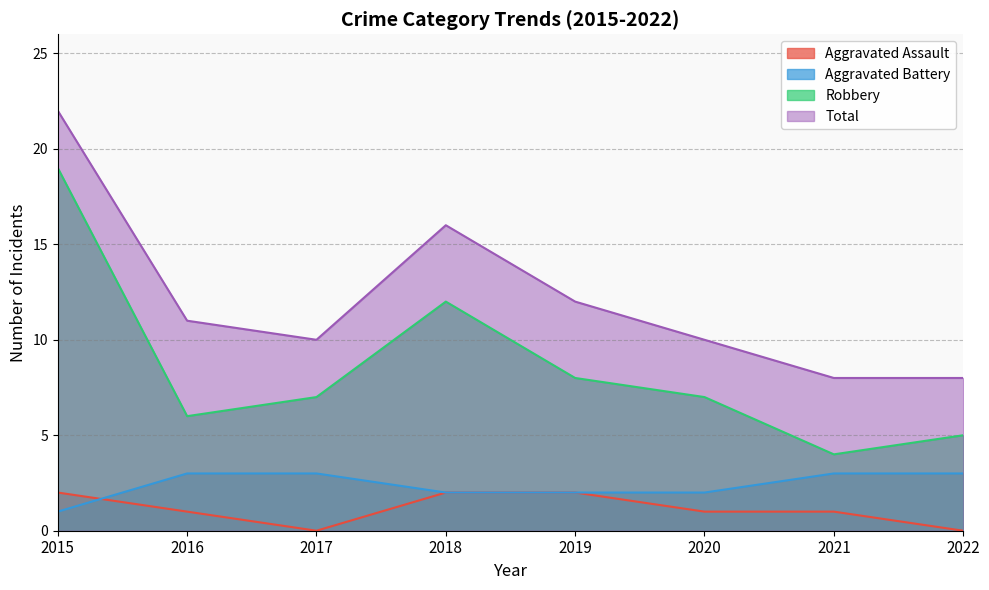

Between 2021 and 2019, which is larger?

2019